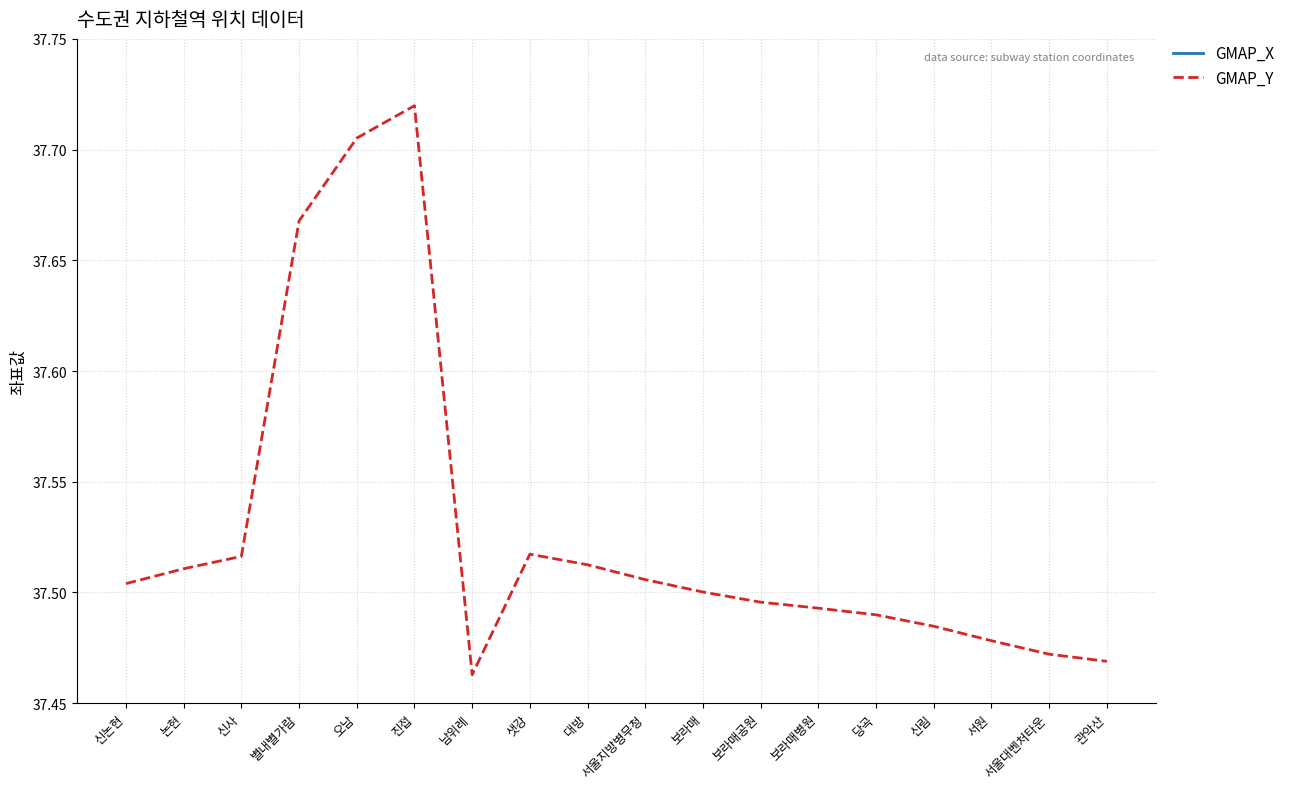

True or false: GMAP_Y and GMAP_X cross at least once.

False